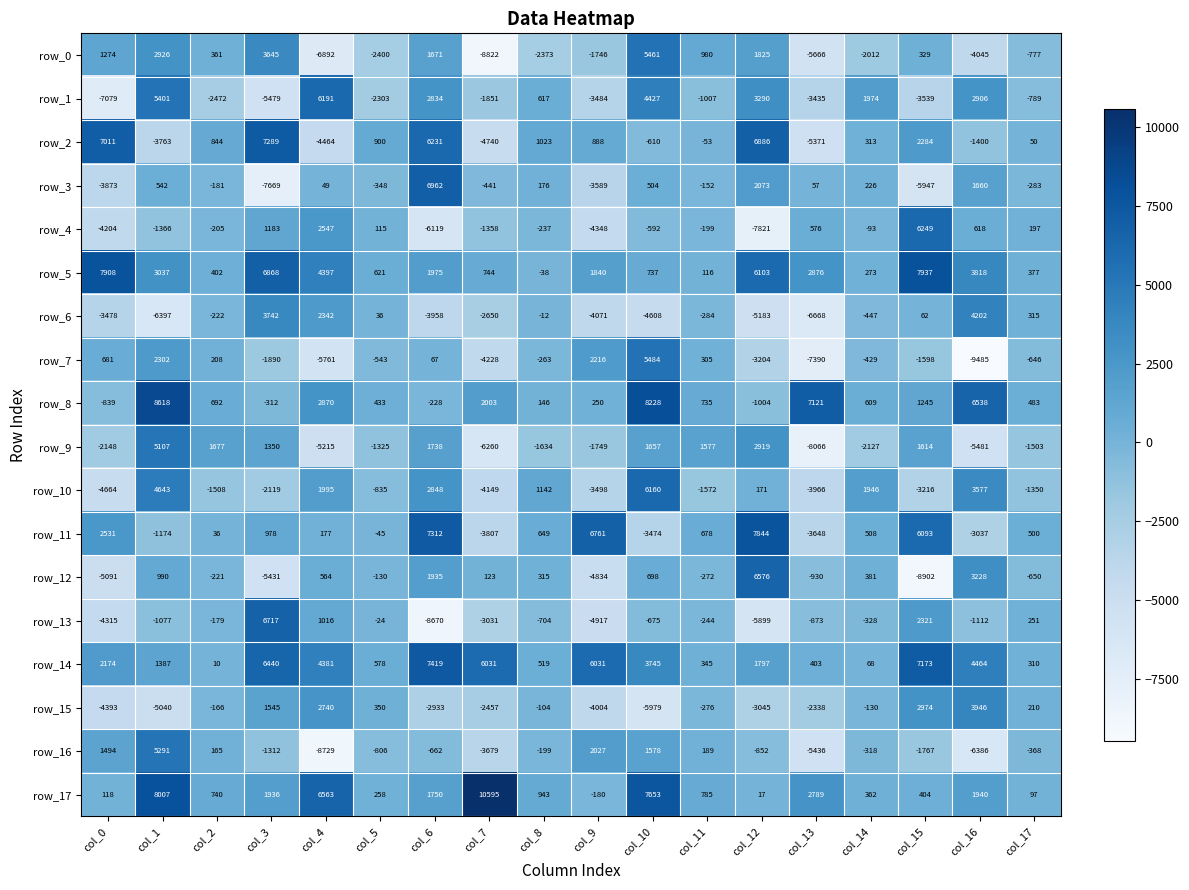

Rank the series by their maximum value, from lowest to highest.

row_15, row_6, row_9, row_16, row_0, row_7, row_10, row_1, row_4, row_12, row_13, row_3, row_2, row_14, row_11, row_5, row_8, row_17